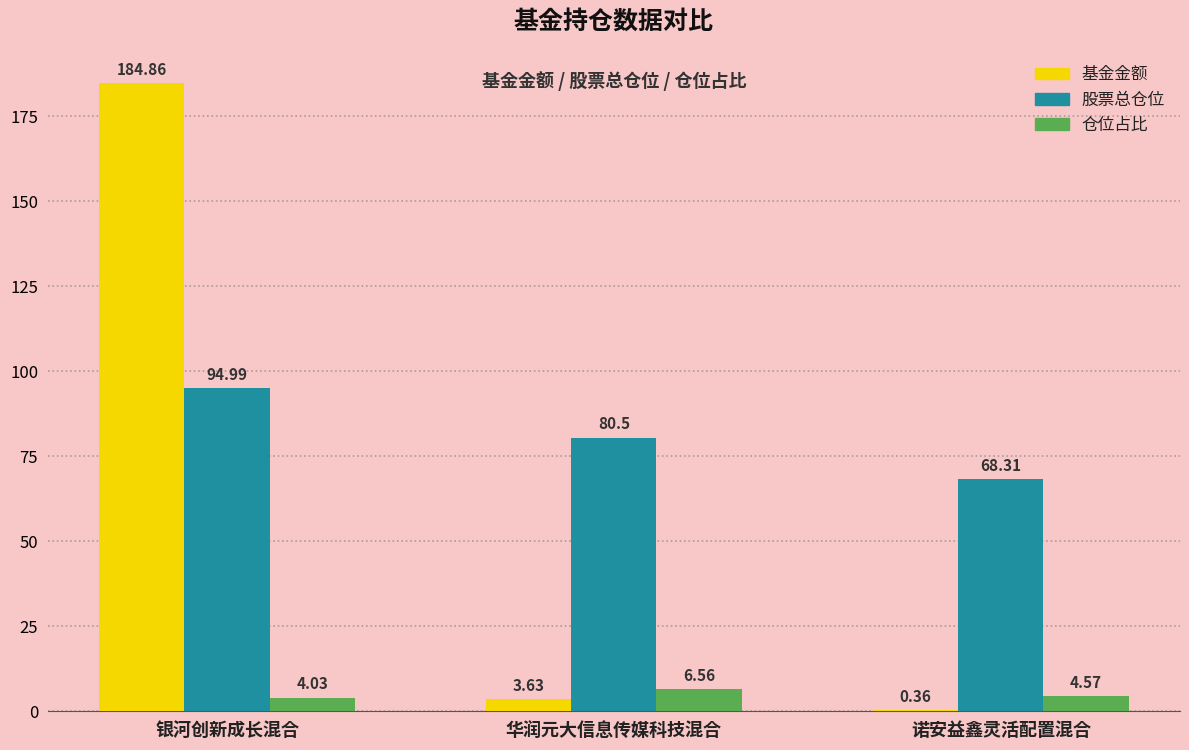

Is the value of 股票总仓位 at 诺安益鑫灵活配置混合 greater than the value of 仓位占比 at 诺安益鑫灵活配置混合?

Yes